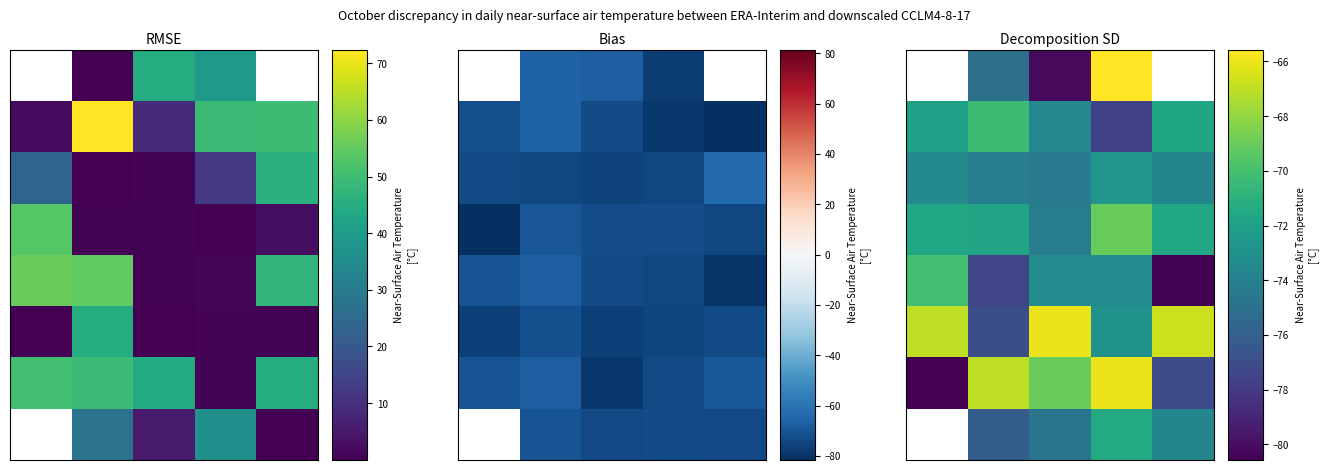

Between 1 and 4, which is larger?

4